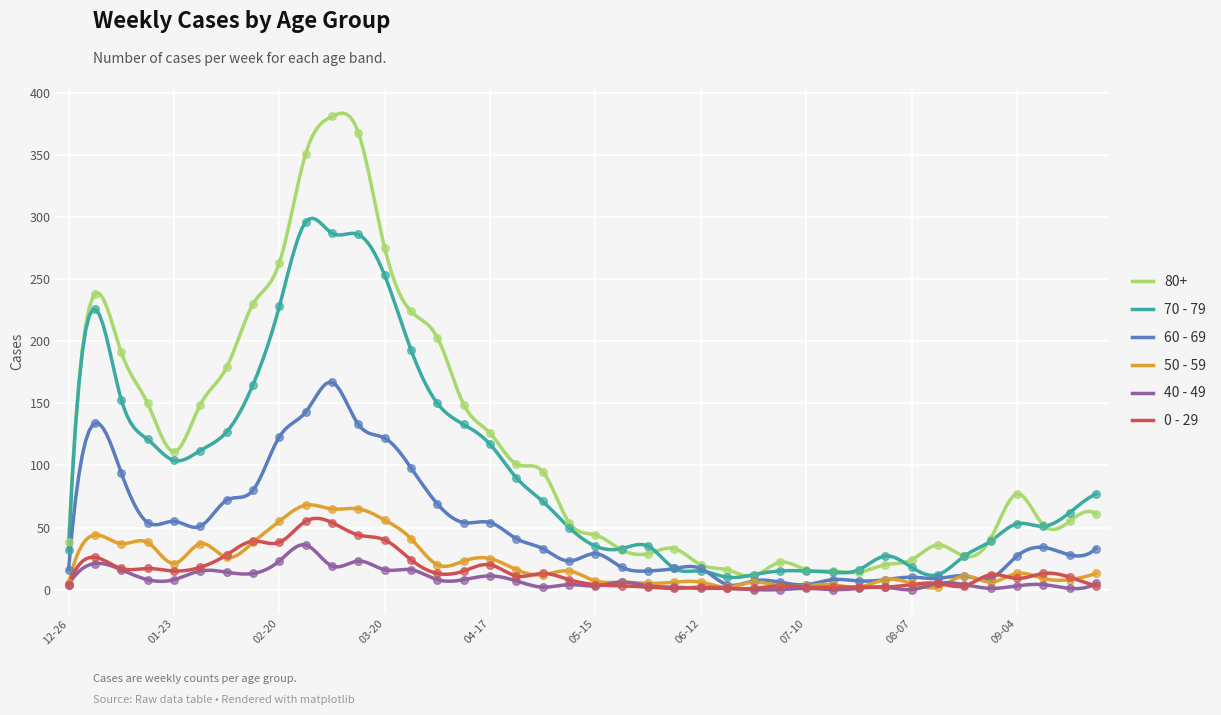

At how many categories does at least one series exceed 276?

3